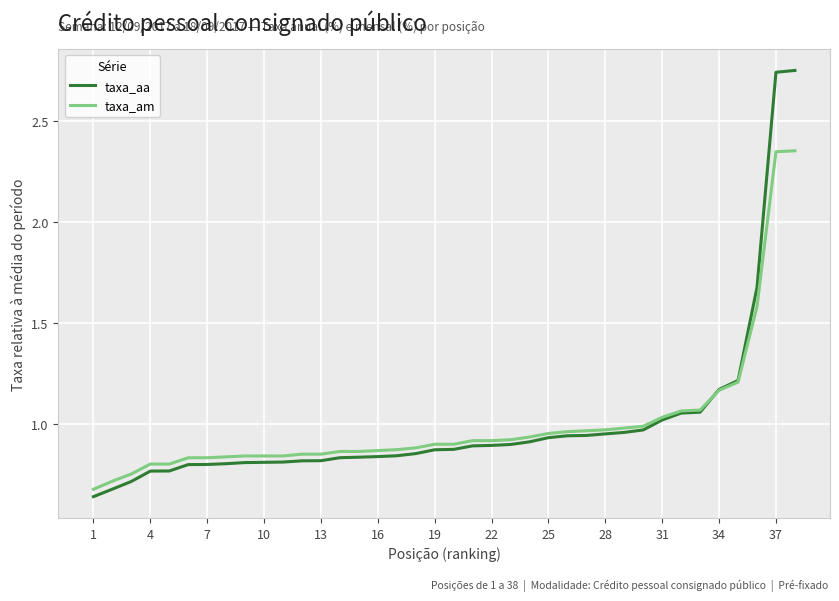

Which series has the largest range (max minus min)?

taxa_aa